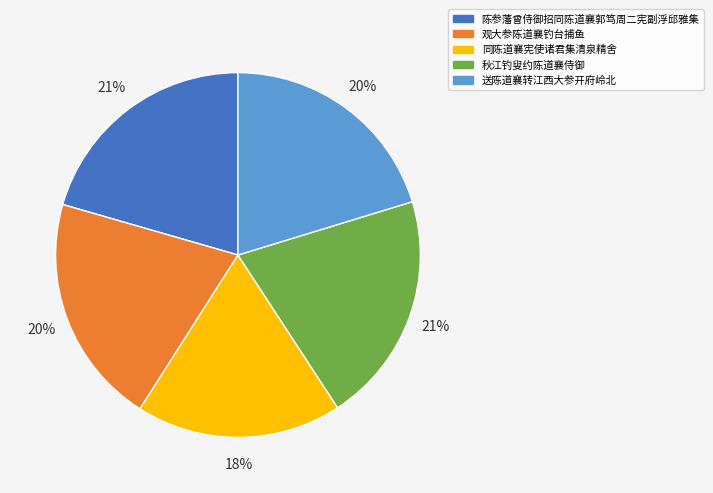

How many segments does this pie chart have?

5